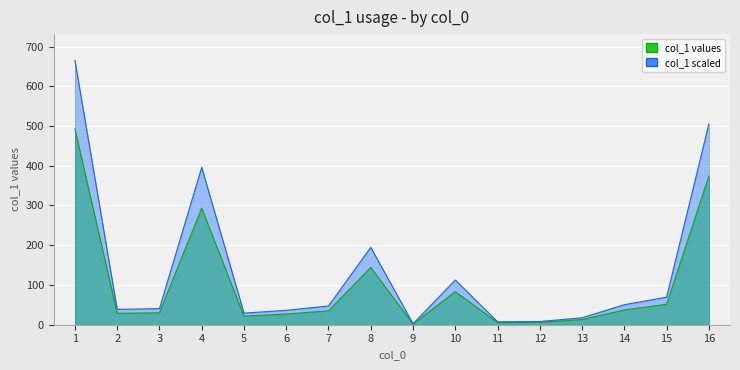

Where is the first local minimum?

2